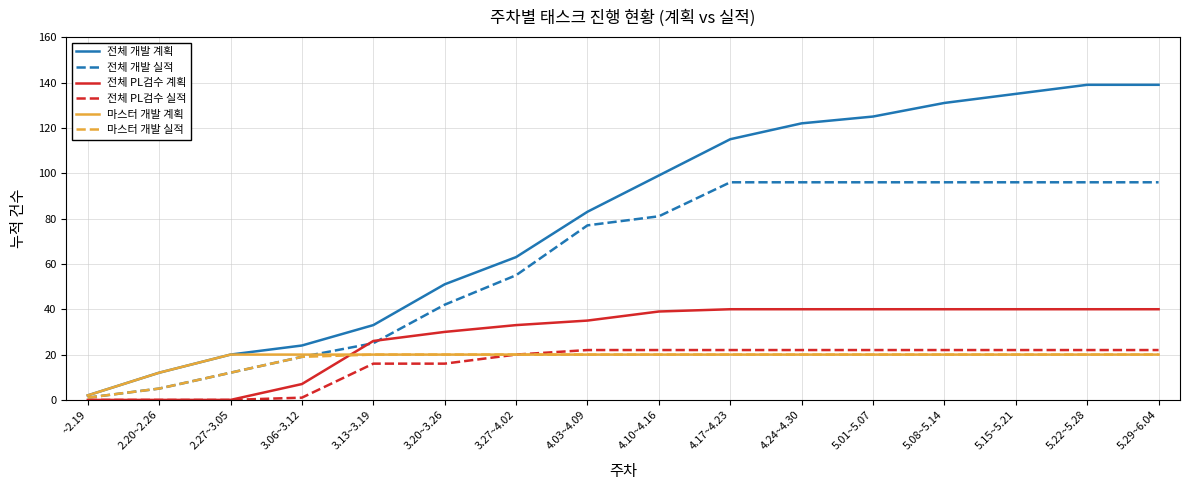

What is the difference between the 전체 개발 실적 values at 2.27~3.05 and 4.03~4.09?

65